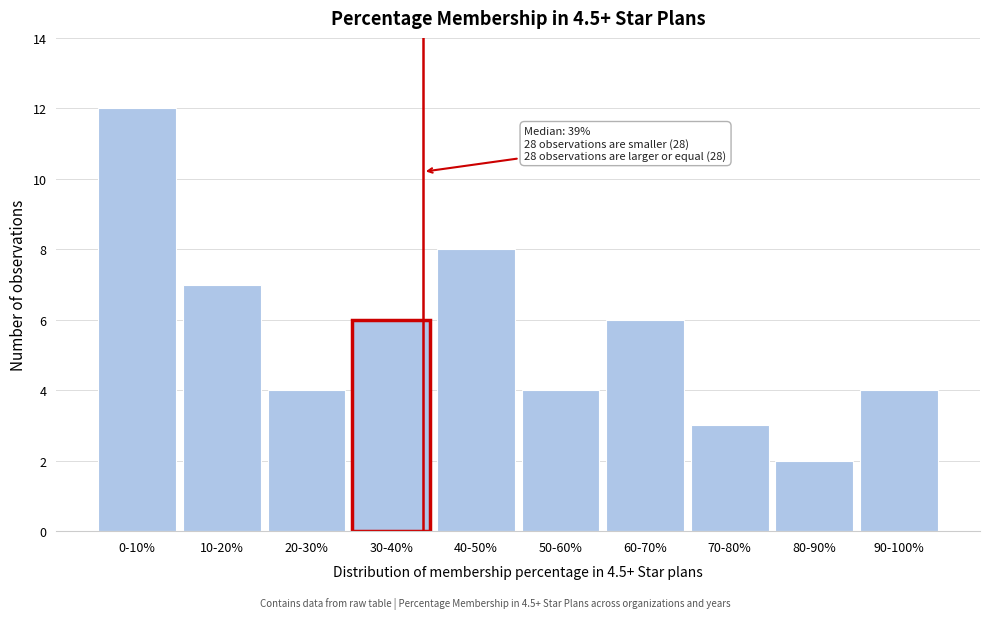

Reading right to left, extract all data points from this chart.

4	2	3	6	4	8	6	4	7	12